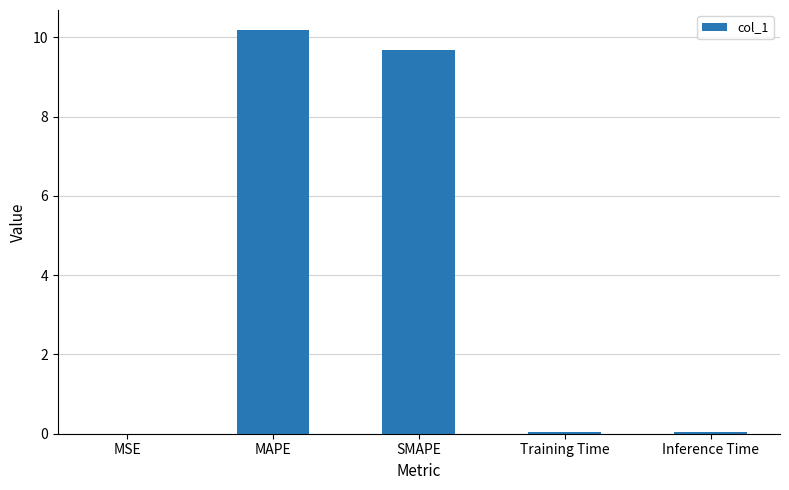

Is it true that the value at SMAPE is 6.4?

False